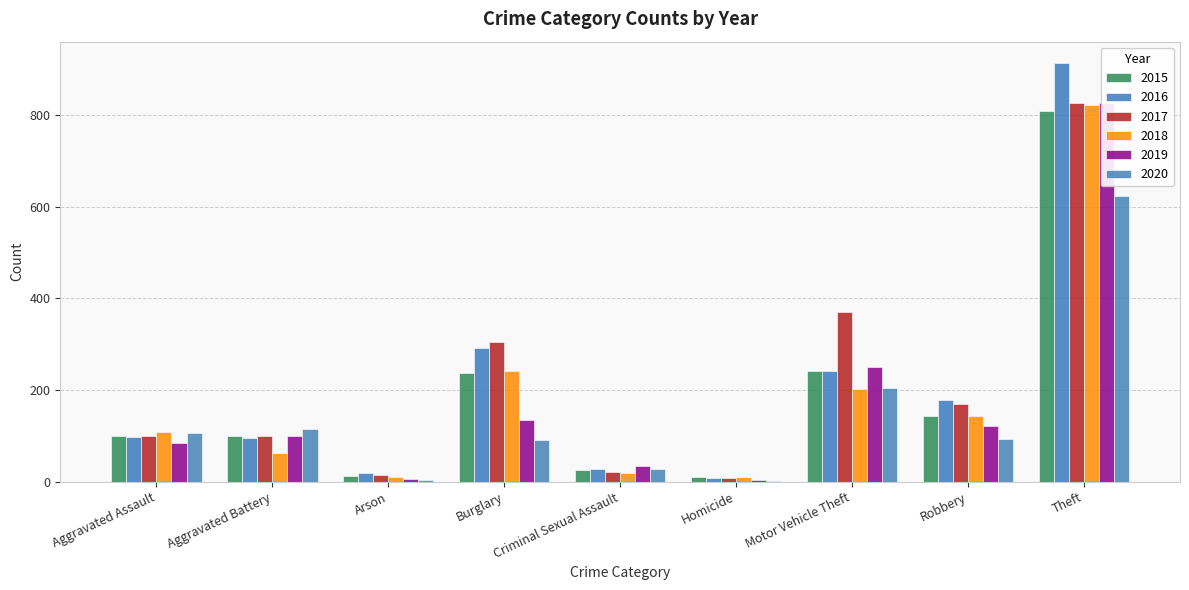

What is the total value across all series at Arson?

65